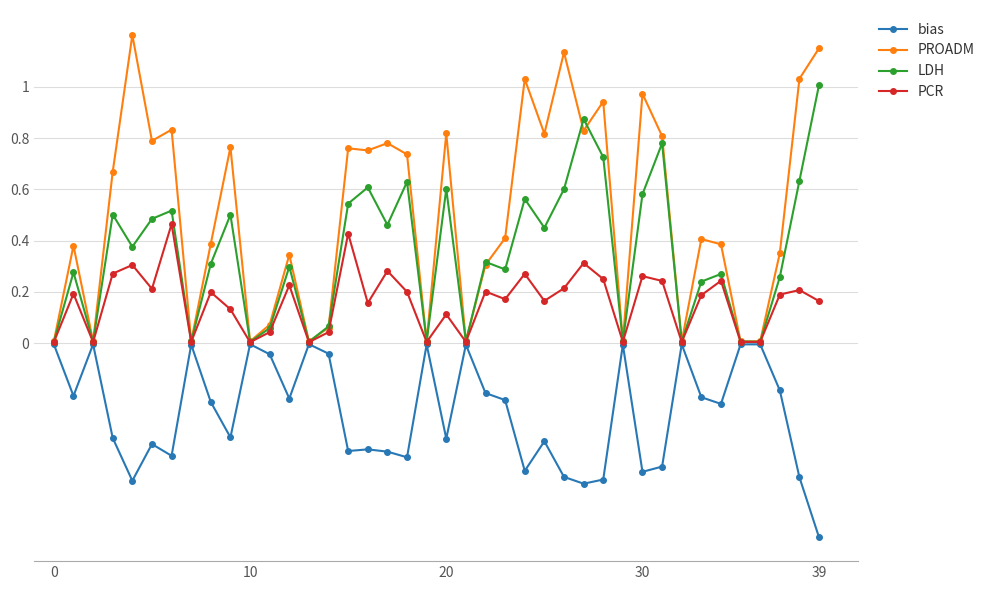

Which series has the largest total across all categories?

PROADM